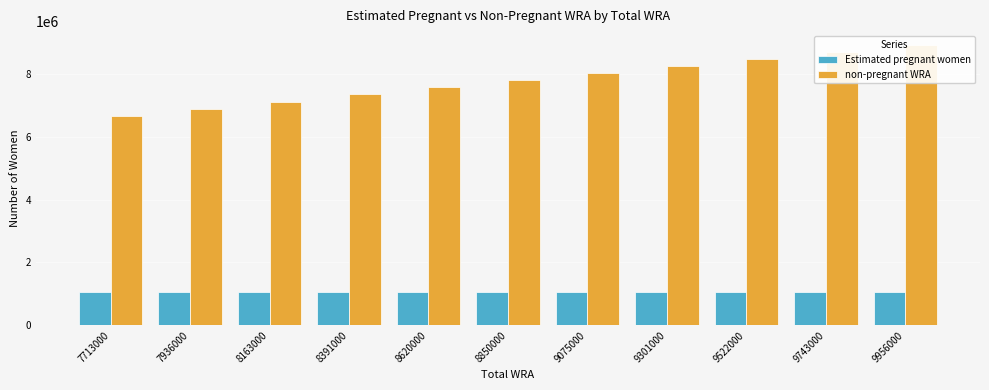

How many series are shown in this chart?

2